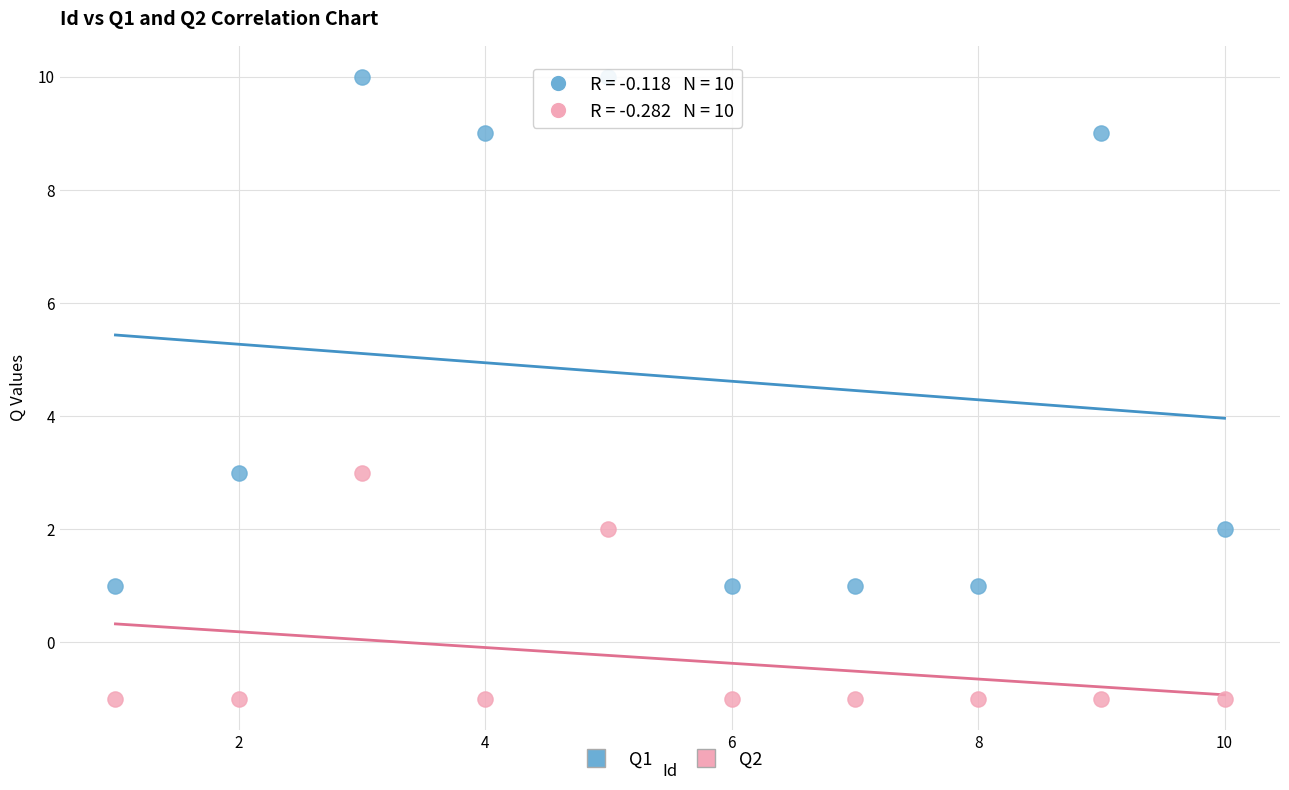

Across all data points, what is the range of X values (max minus min)?

9